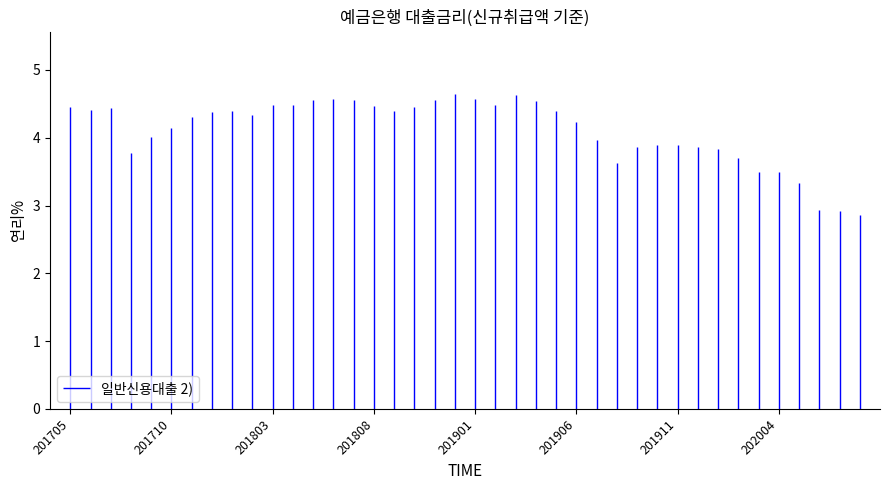

List the labels in order of value, largest first.

201812, 201903, 201806, 201901, 201805, 201807, 201811, 201904, 201804, 201902, 201803, 201808, 201705, 201810, 201707, 201706, 201905, 201801, 201809, 201712, 201802, 201711, 201906, 201710, 201709, 201907, 201910, 201911, 201912, 201909, 202001, 201708, 202002, 201908, 202004, 202003, 202005, 202006, 202007, 202008